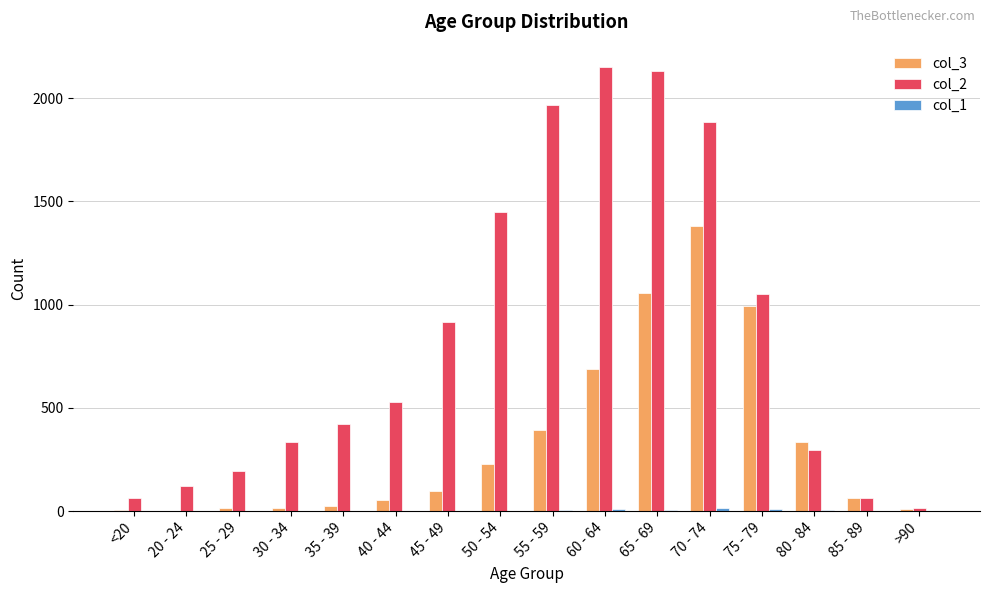

Which series has the largest range (max minus min)?

col_2